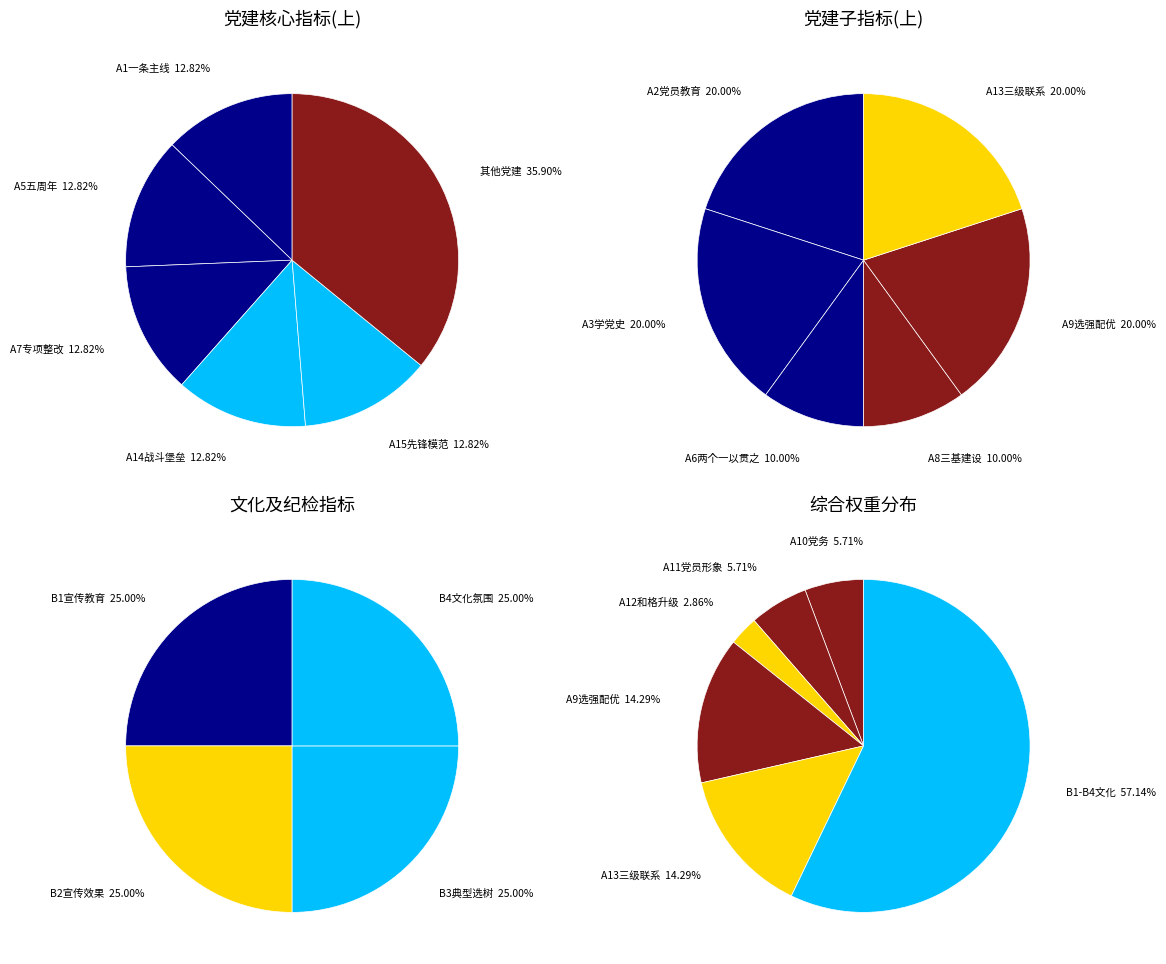

Does 党建 account for over 50% of the chart?

Yes